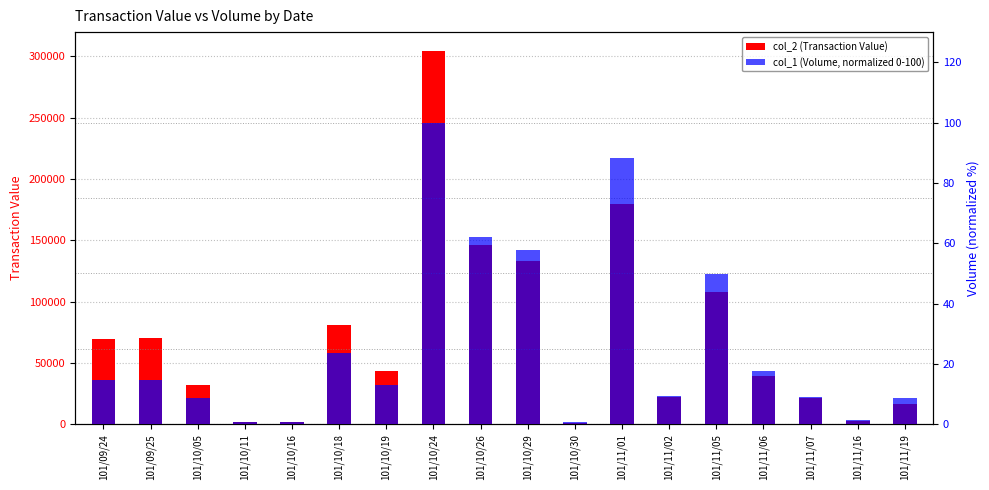

Is it true that col_1 (Volume, normalized 0-100) equals 13.0 at 101/10/19?

True